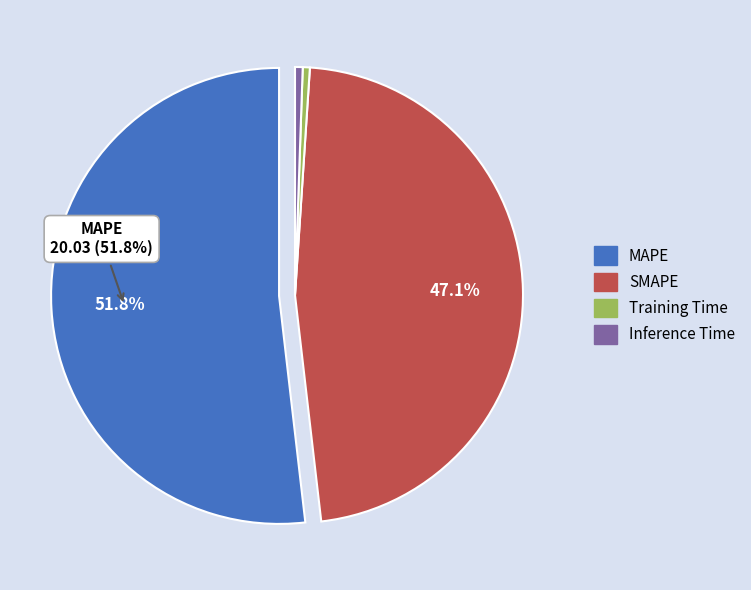

Which has a higher value, Training Time or SMAPE?

SMAPE